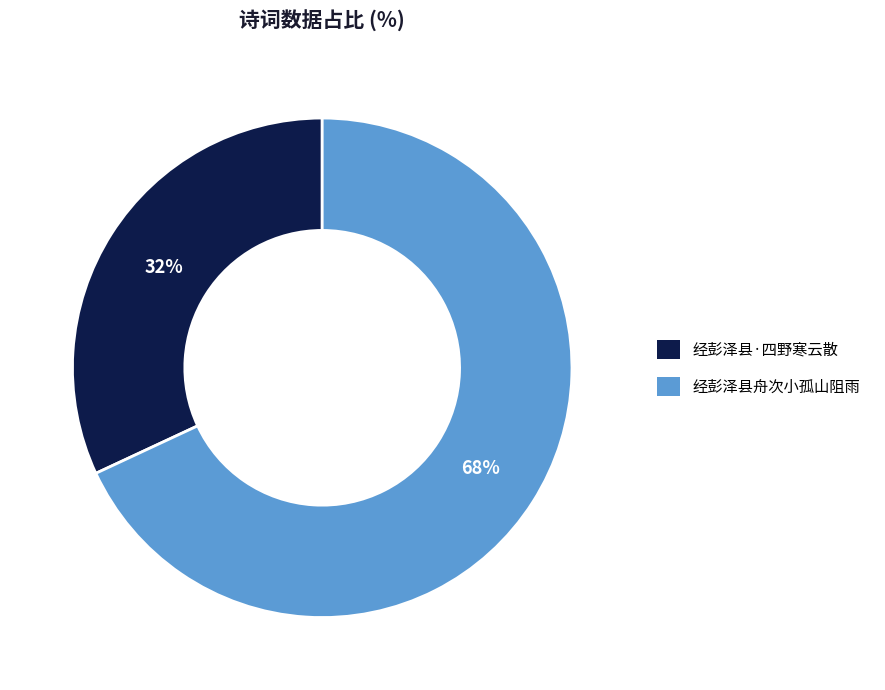

Is there any slice that represents more than half of the pie?

Yes